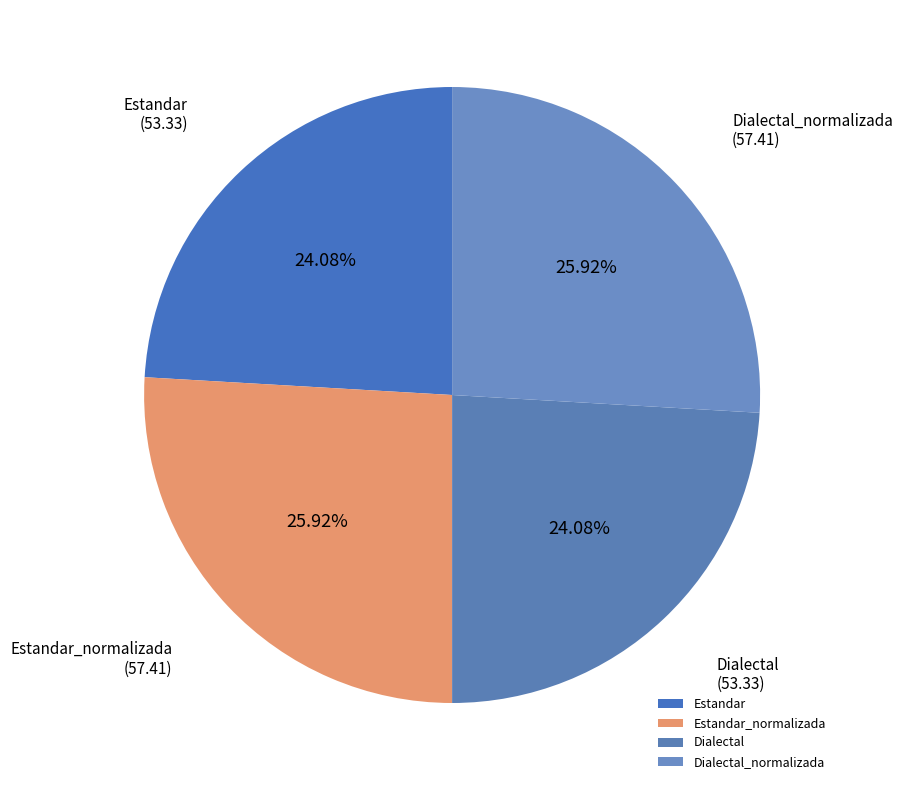

How many segments does this pie chart have?

4